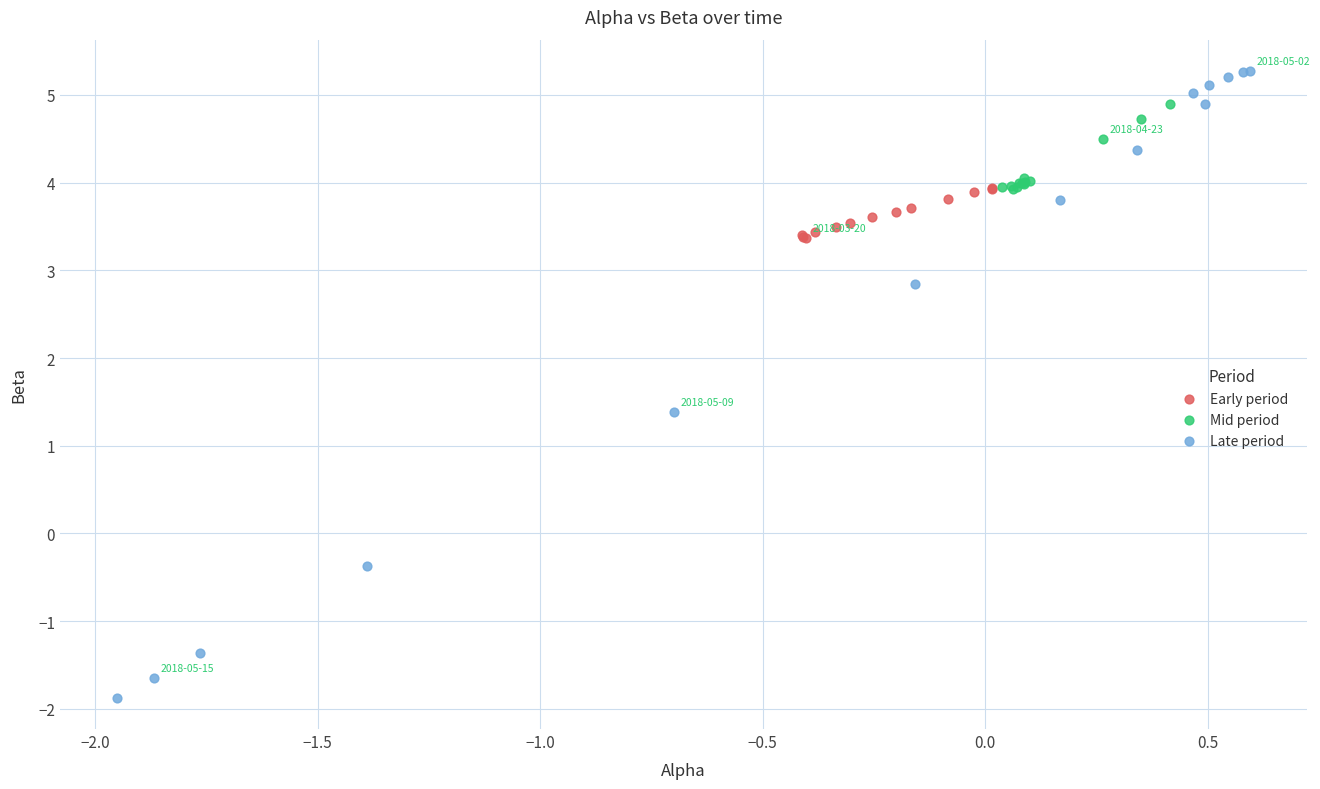

Which series contains the highest Y value?

Late period